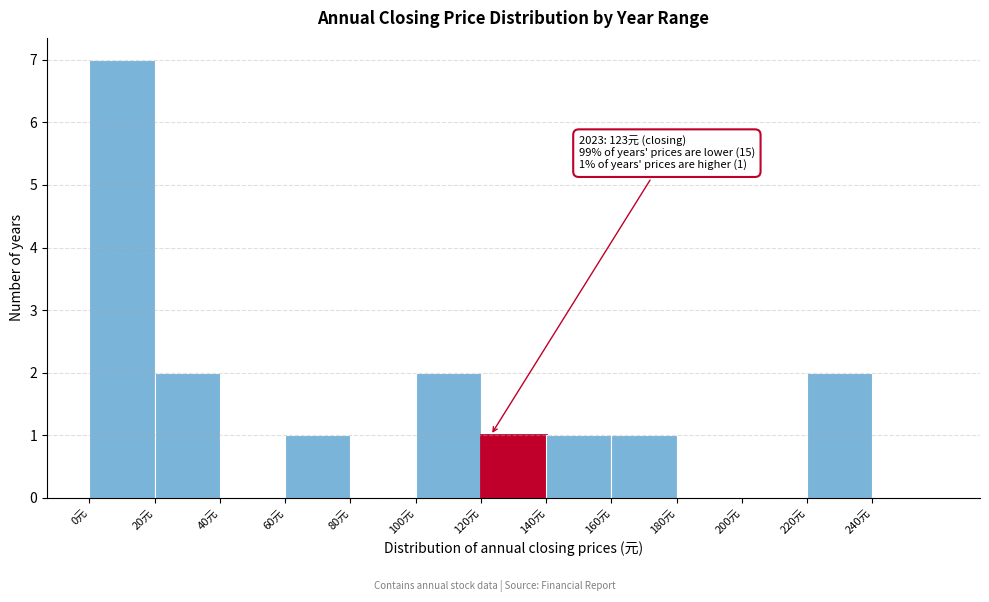

Over which range of the x-axis is the bar tallest?

0 to 20